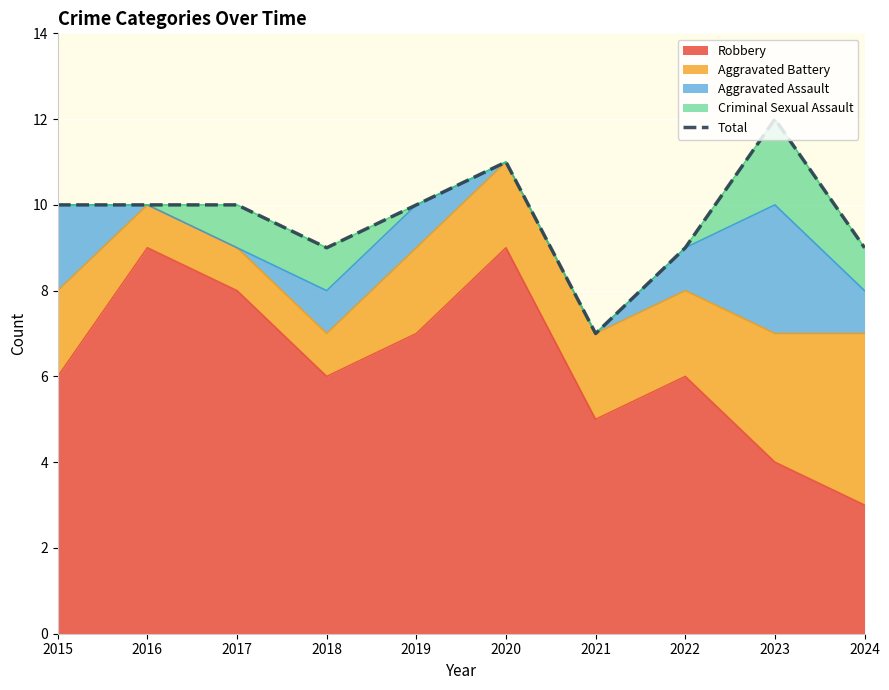

Reading left to right, list all the values displayed in this chart.

10	10	10	9	10	11	7	9	12	9